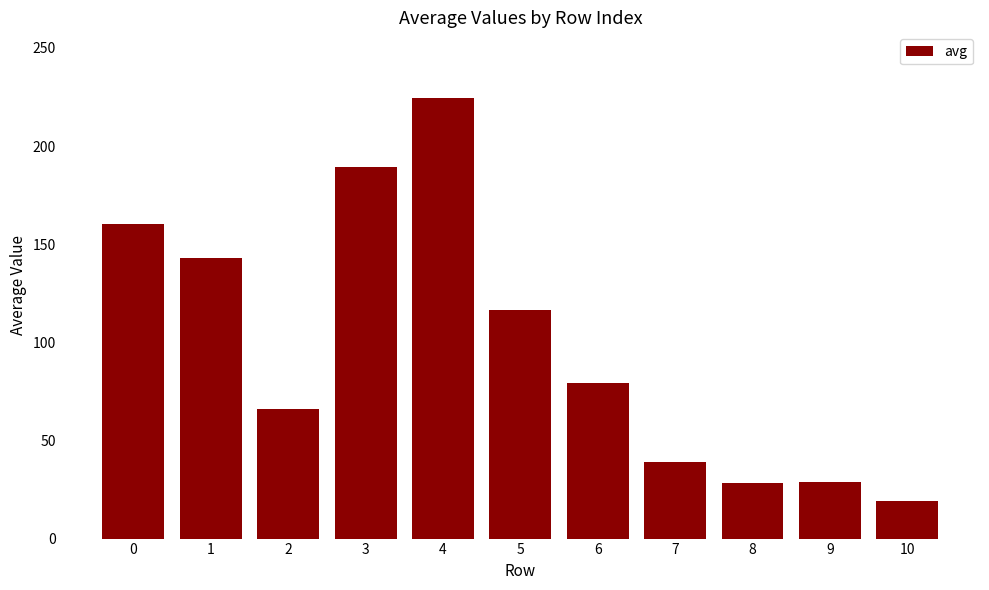

What is the difference between the maximum and second lowest values?

196.1